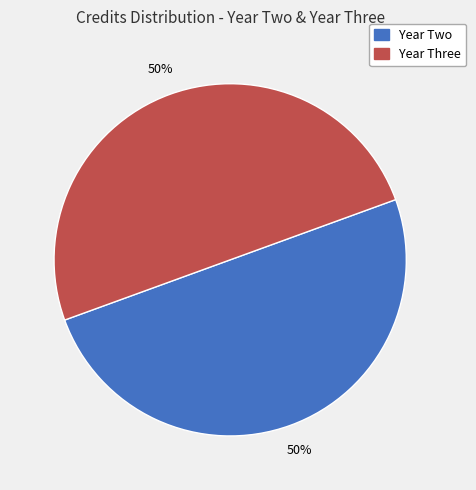

To the nearest percent, what is the average slice percentage?

50%